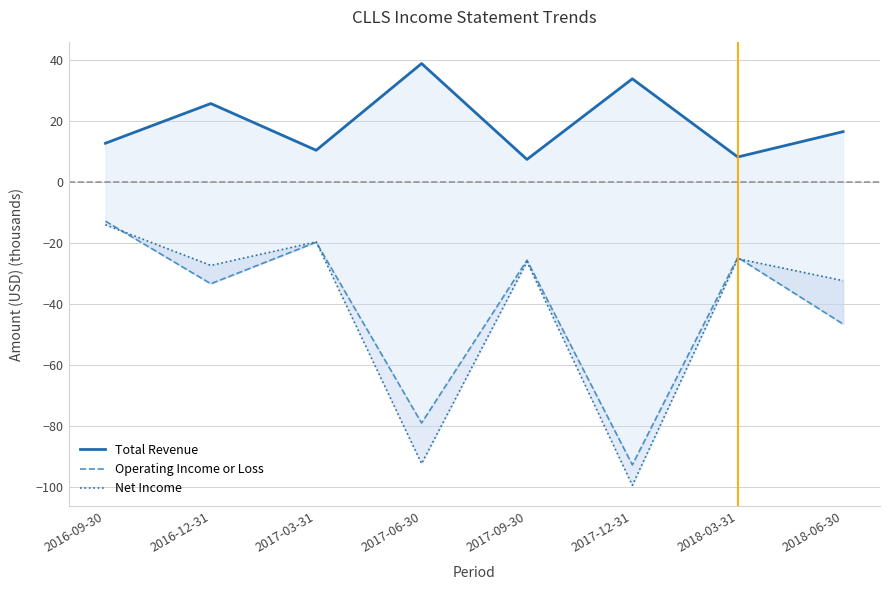

Which series has the widest spread of values?

Net Income